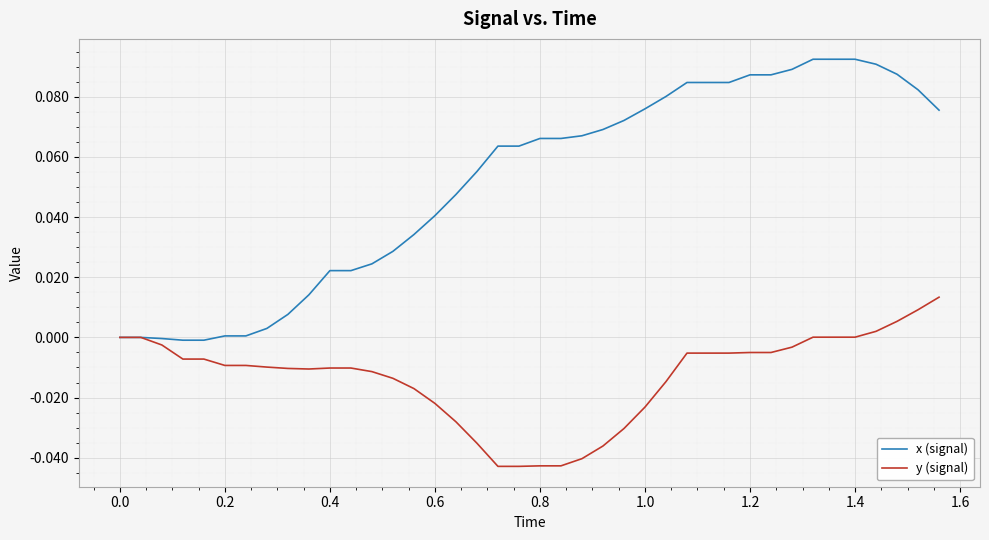

Which series has the widest spread of values?

x (signal)